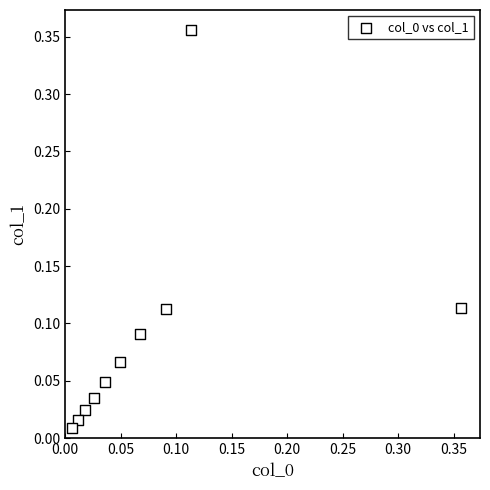

What is the range of X values (max minus min)?

0.3